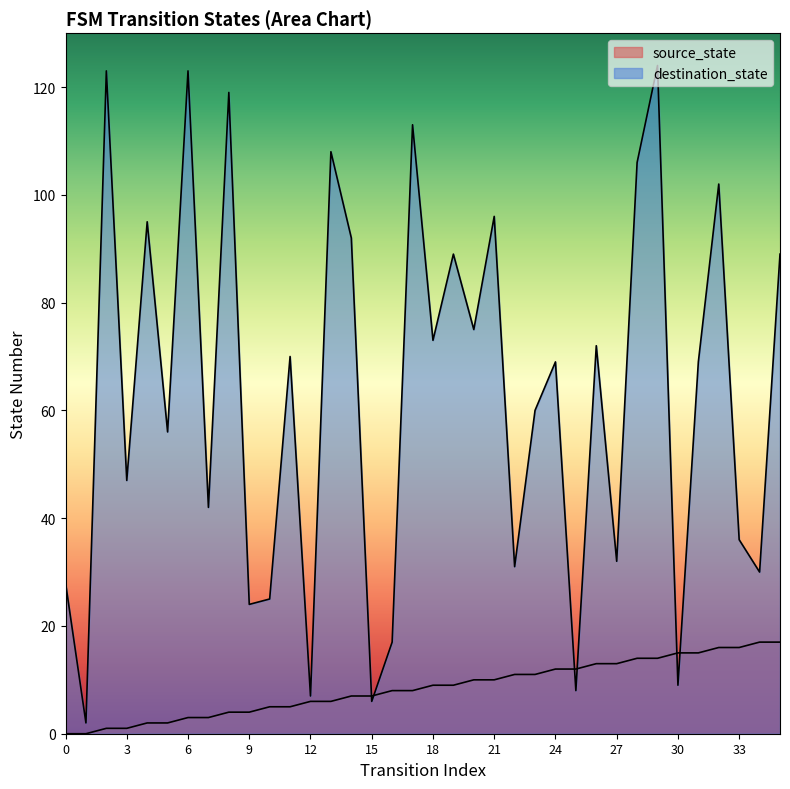

Reading right to left, transcribe all the data shown in this chart.

source_state: 35=17	34=17	33=16	32=16	31=15	30=15	29=14	28=14	27=13	26=13	25=12	24=12	23=11	22=11	21=10	20=10	19=9	18=9	17=8	16=8	15=7	14=7	13=6	12=6	11=5	10=5	9=4	8=4	7=3	6=3	5=2	4=2	3=1	2=1	1=0	0=0
destination_state: 35=89	34=30	33=36	32=102	31=69	30=9	29=124	28=106	27=32	26=72	25=8	24=69	23=60	22=31	21=96	20=75	19=89	18=73	17=113	16=17	15=6	14=92	13=108	12=7	11=70	10=25	9=24	8=119	7=42	6=123	5=56	4=95	3=47	2=123	1=2	0=28